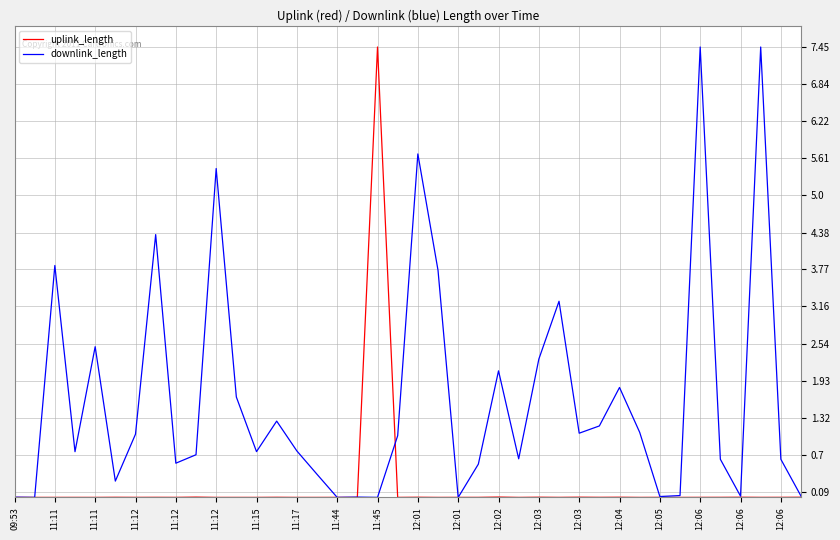

Which series has the largest total across all categories?

downlink_length